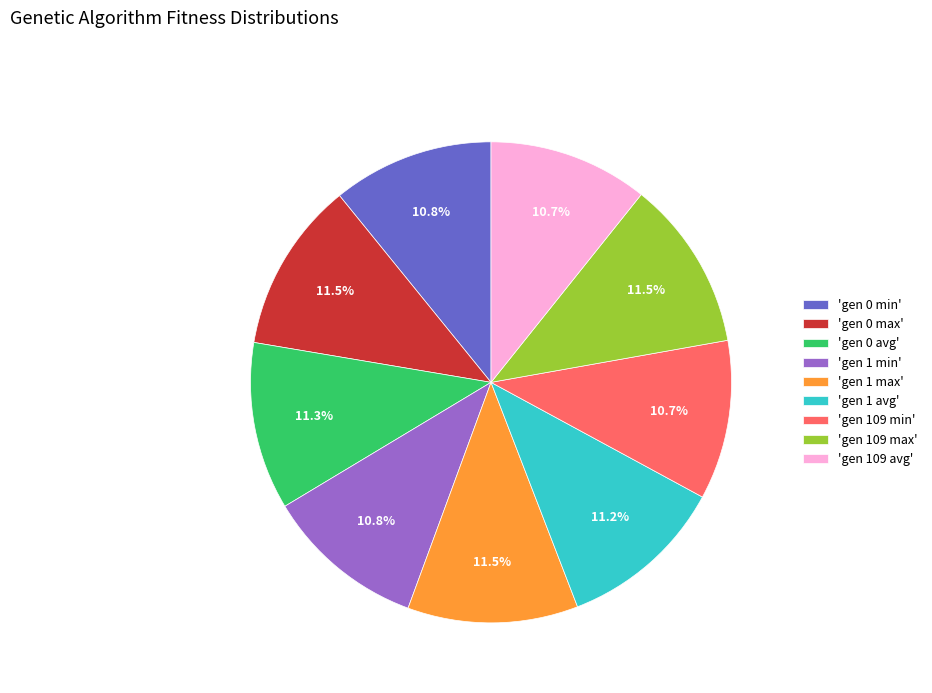

What is the ratio of the value at 'gen 109 avg' to the value at 'gen 1 min'?

1.0